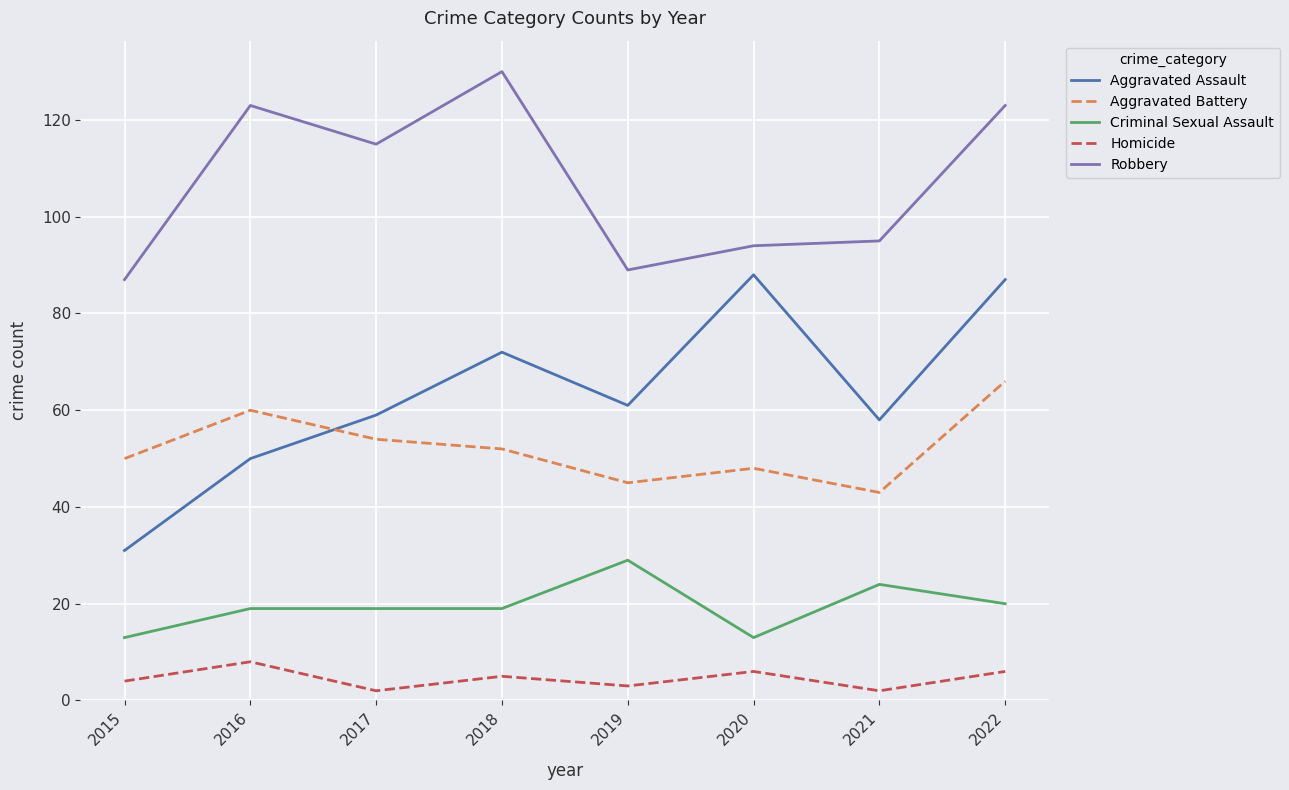

Is it true that Robbery equals 50 at 2018?

False